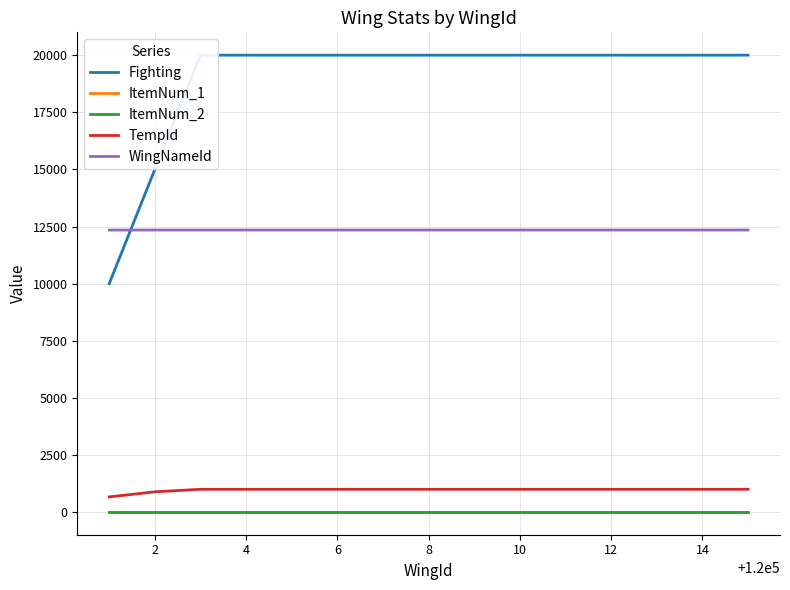

Does the chart have visible grid lines?

Yes